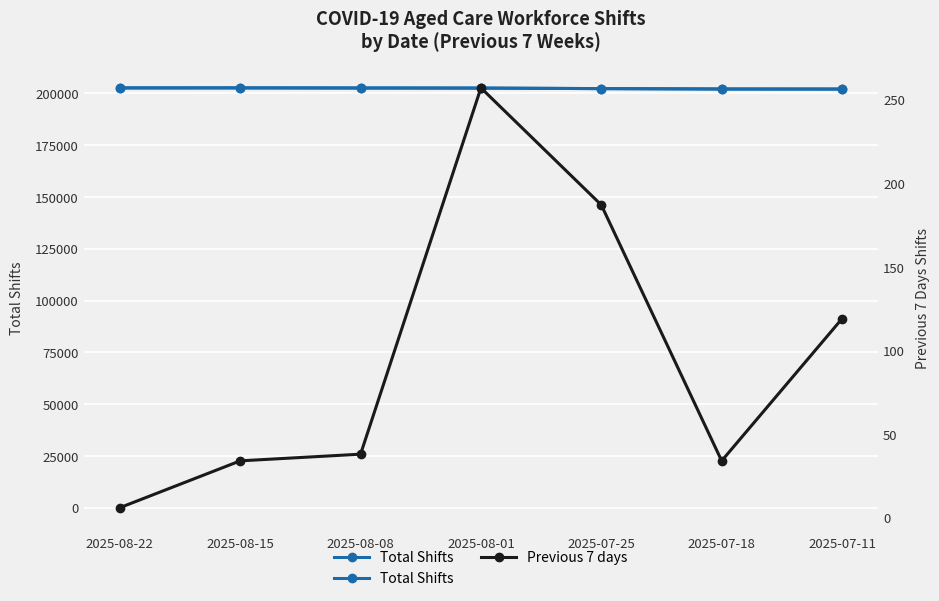

In Total Shifts, how many points are higher than both neighbors (excluding endpoints)?

1